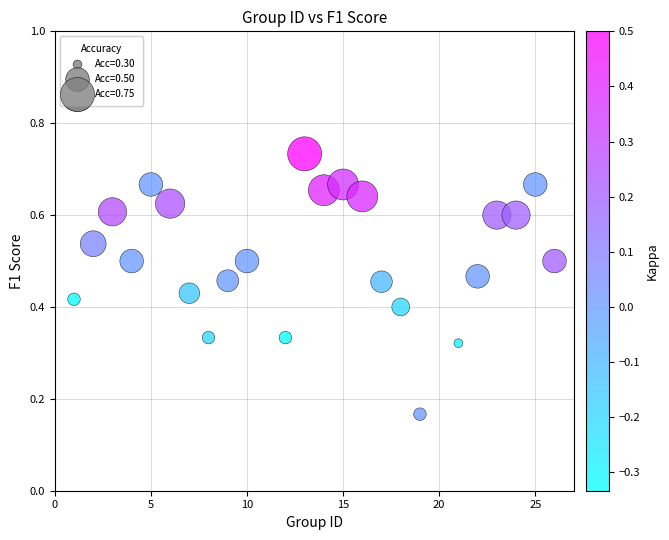

What is the range of X values (max minus min)?

25.0